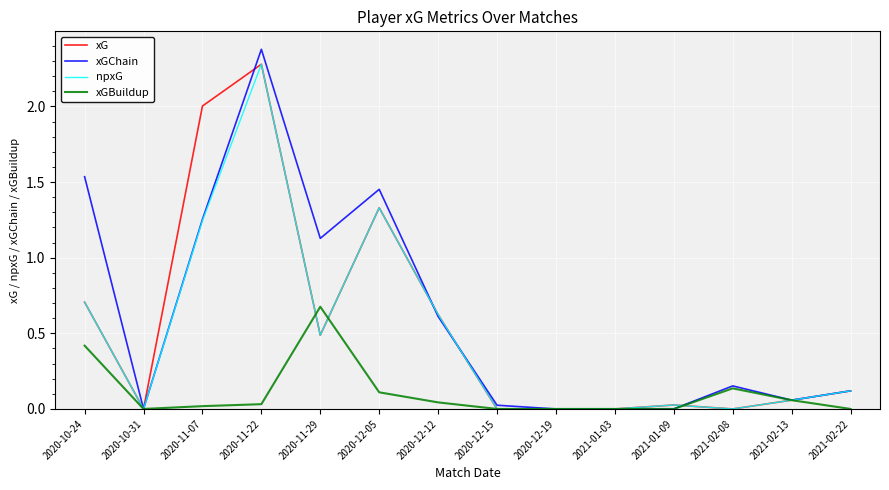

What is the difference between the xG values at 2020-12-05 and 2020-11-22?

0.9